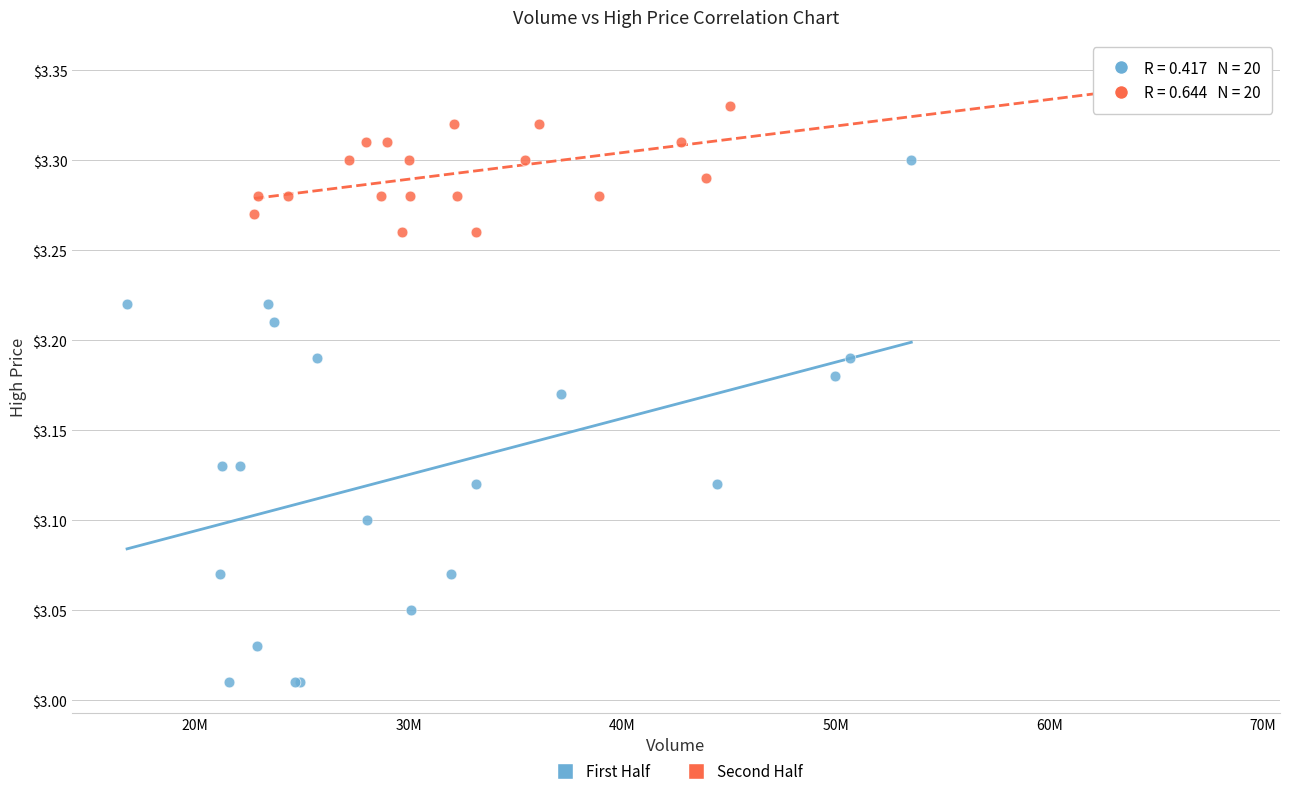

Which series reaches the maximum Y coordinate?

Second Half